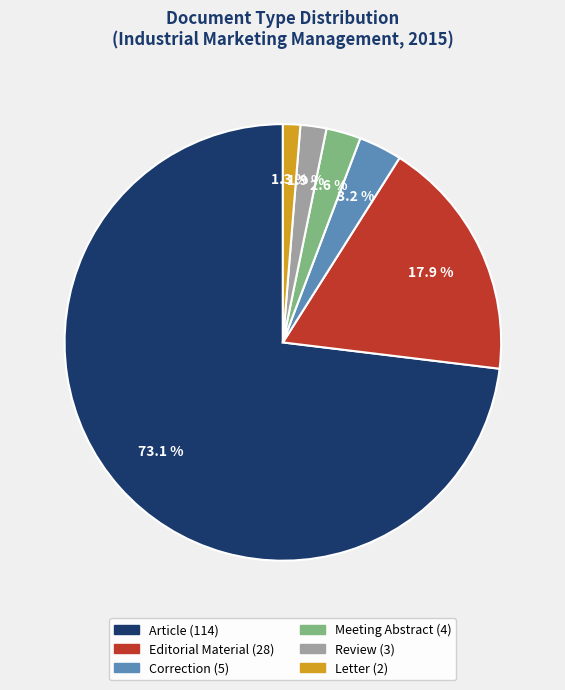

Does any single category account for the majority?

Yes